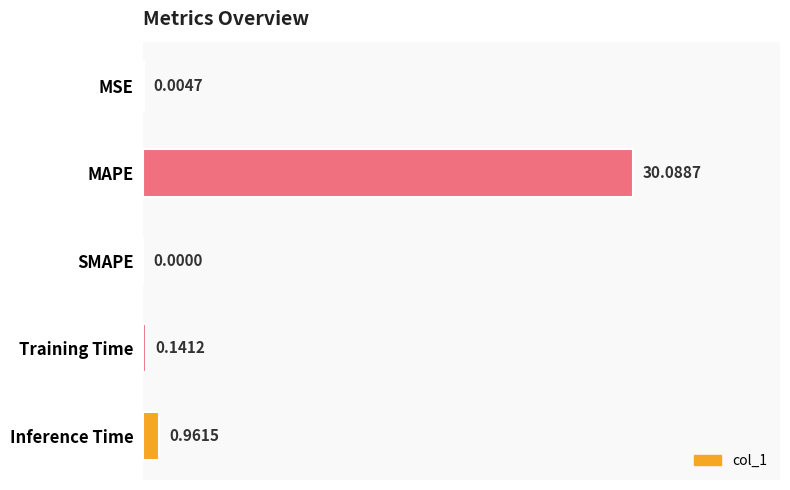

How many values exceed 0?

4